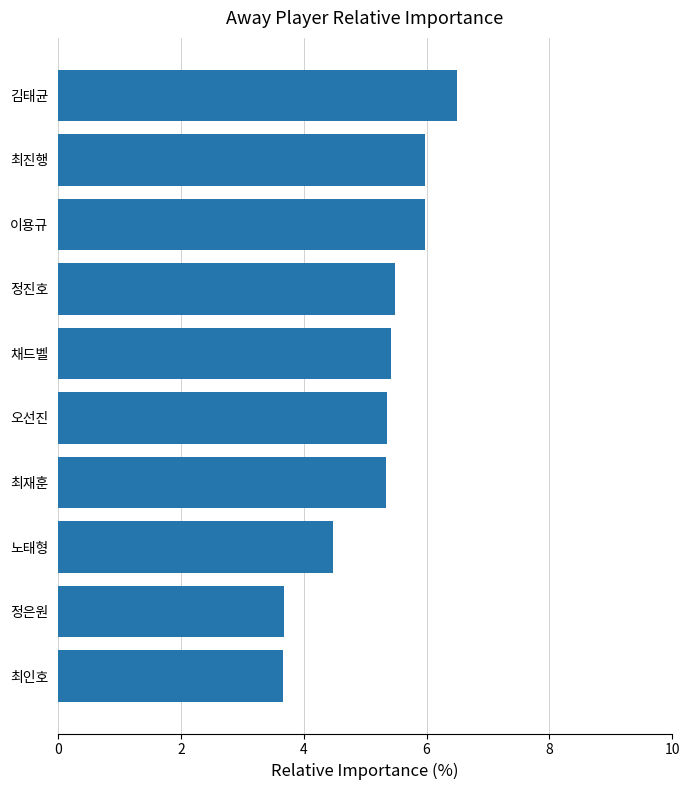

Count the values in the range 4 to 5.

1